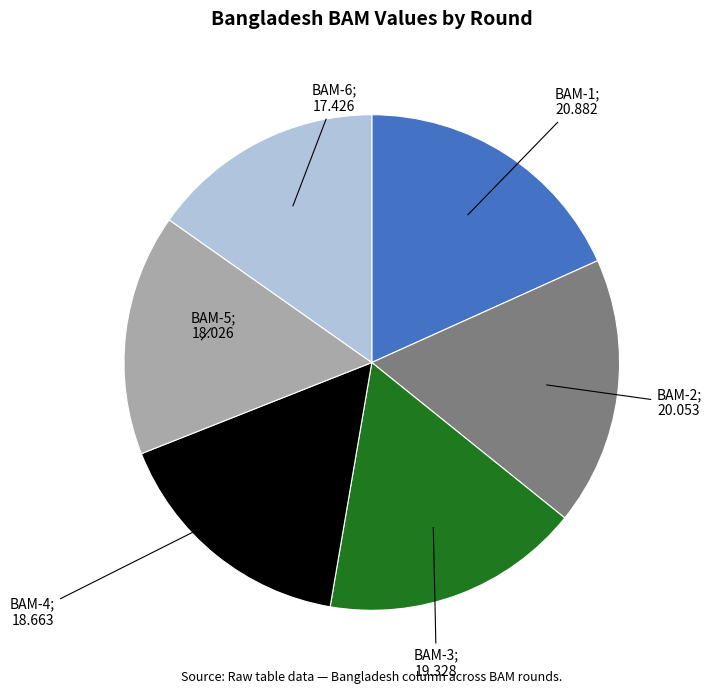

Is there any slice that represents more than half of the pie?

No